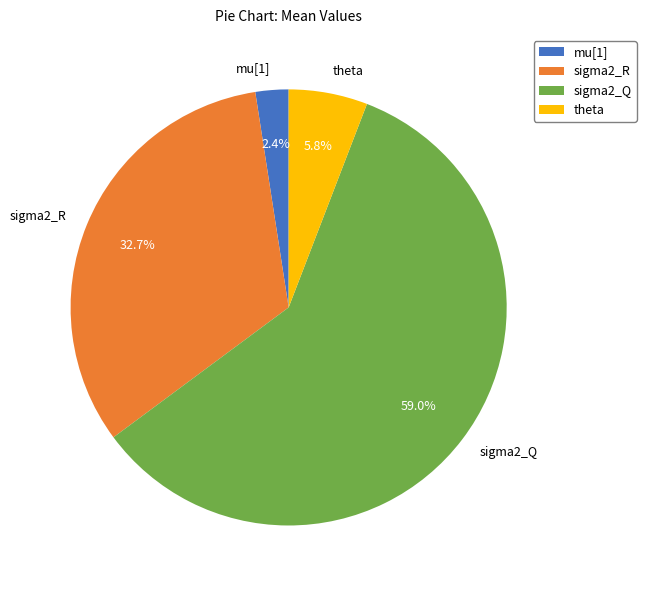

Do sigma2_R and sigma2_Q together represent more than half of the pie?

Yes